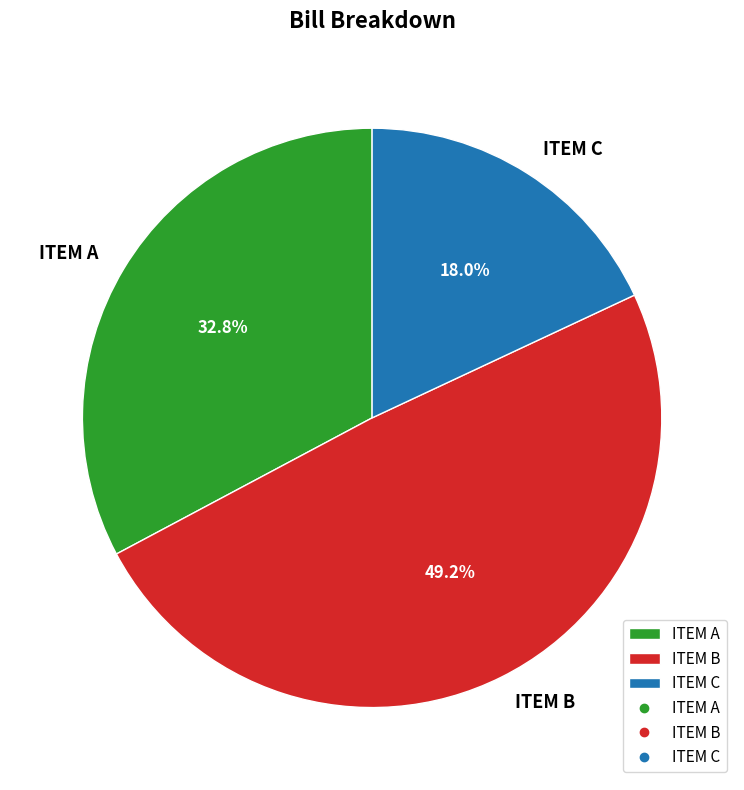

Which category has the smallest portion of the pie?

ITEM C